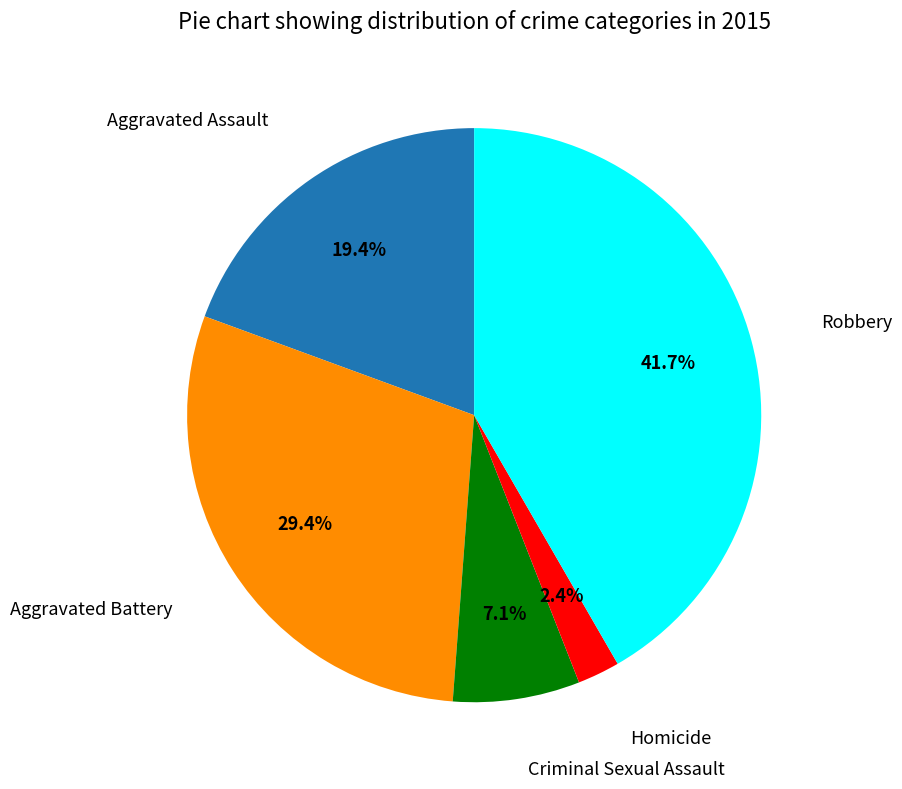

Does any single category account for the majority?

No